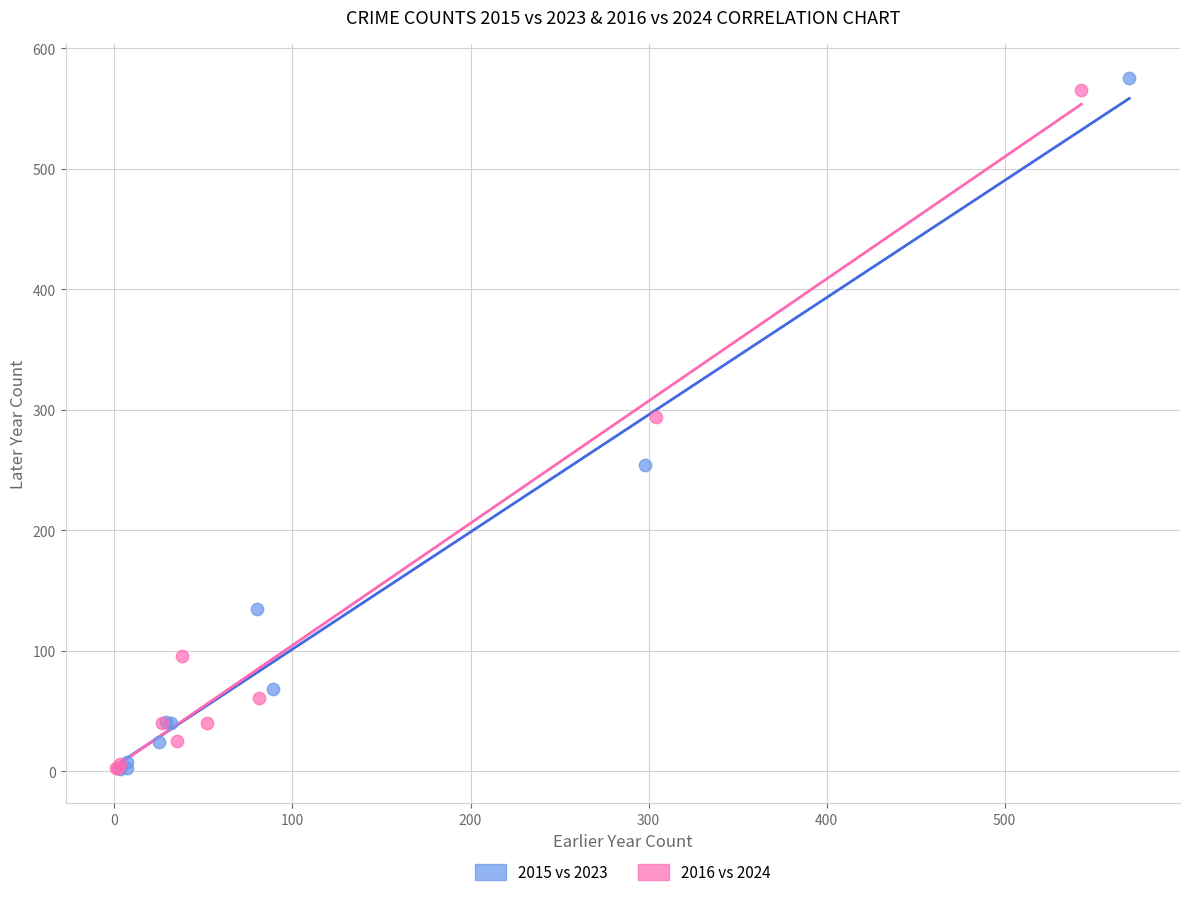

What are all the series names shown in the legend?

2015 vs 2023, 2016 vs 2024